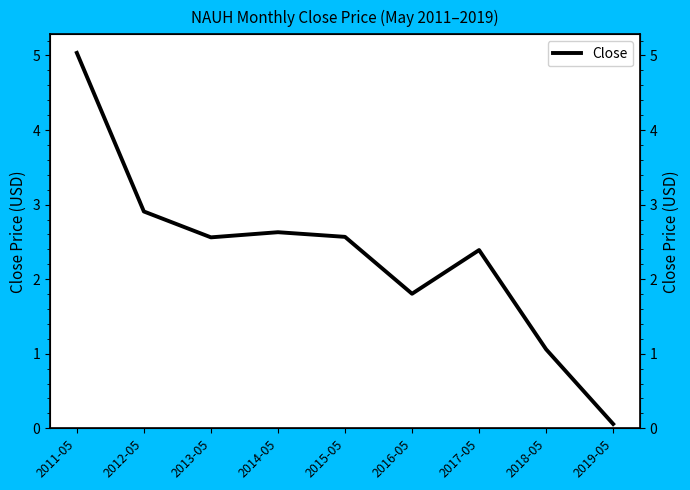

Rank the categories by value from highest to lowest.

2011-05, 2012-05, 2014-05, 2015-05, 2013-05, 2017-05, 2016-05, 2018-05, 2019-05